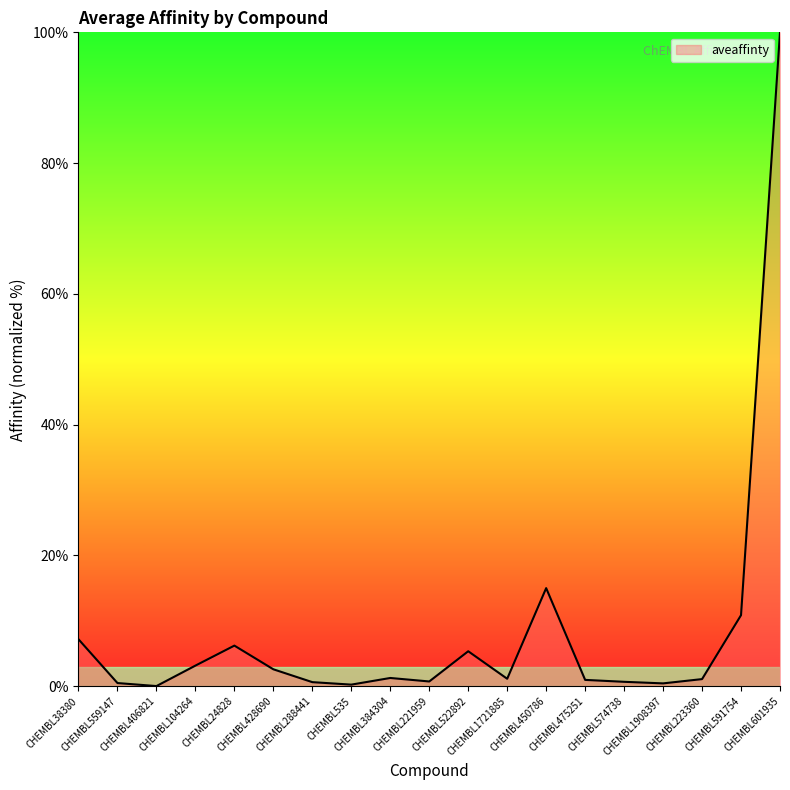

What is the maximum value shown in the chart?

100.0